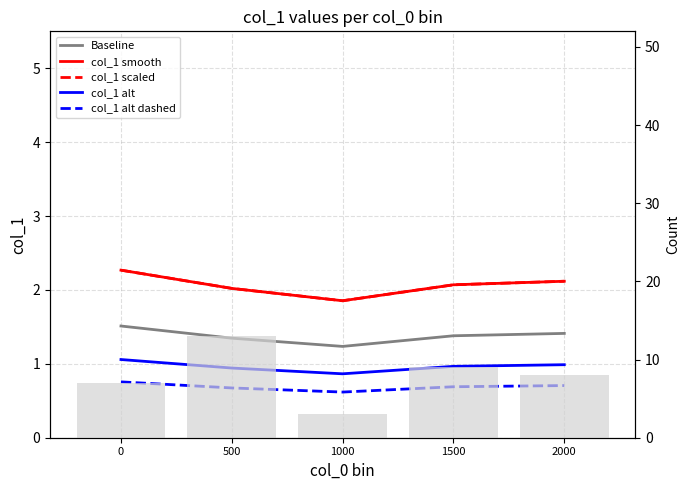

Reading right to left, list all the values displayed in this chart.

Baseline: 2000=1.4	1500=1.4	1000=1.2	500=1.3	0=1.5
col_1 smooth: 2000=2.1	1500=2.1	1000=1.9	500=2.0	0=2.3
col_1 scaled: 2000=2.1	1500=2.1	1000=1.9	500=2.0	0=2.3
col_1 alt: 2000=1.0	1500=1.0	1000=0.9	500=0.9	0=1.1
col_1 alt dashed: 2000=0.7	1500=0.7	1000=0.6	500=0.7	0=0.8